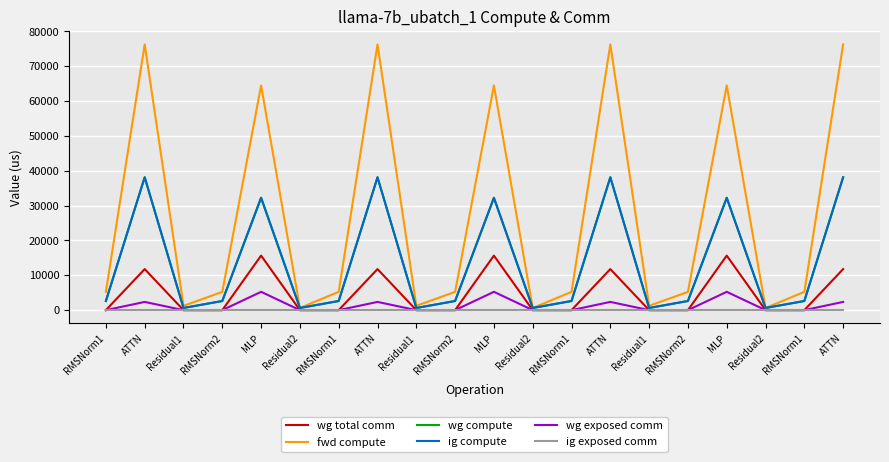

Does the chart have visible grid lines?

Yes